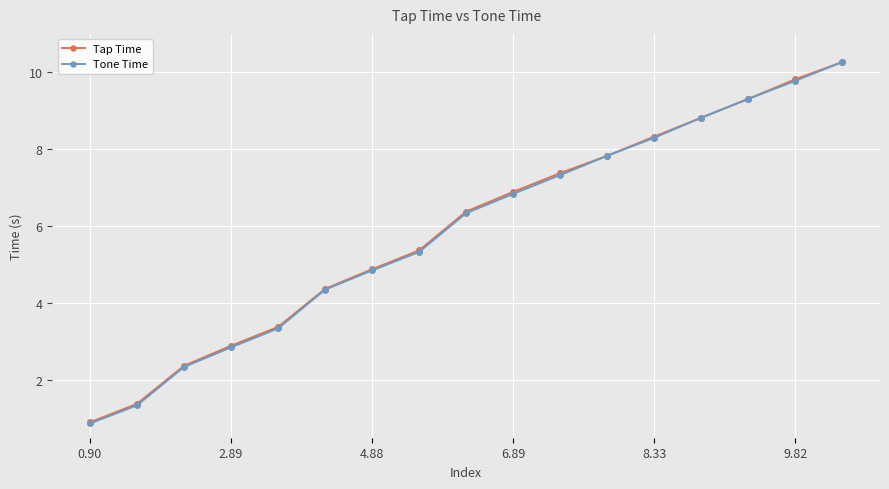

Which series has the widest spread of values?

Tone Time